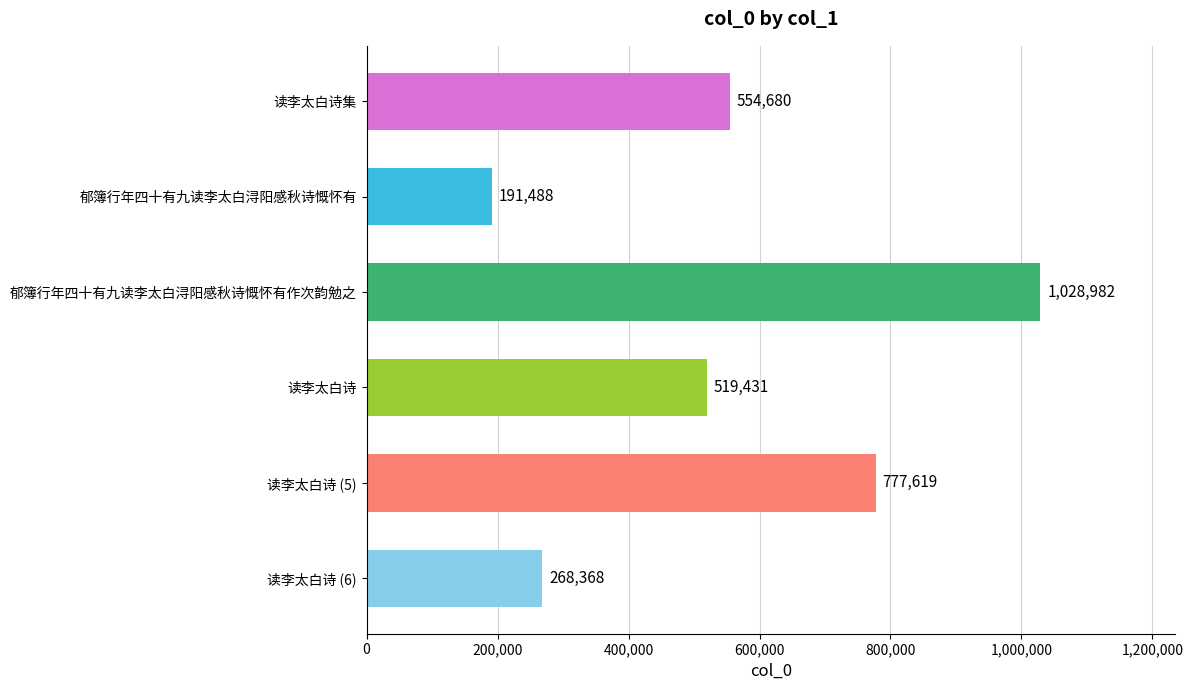

Reading top to bottom, what are all the values shown in this chart?

读李太白诗集=554680	郁簿行年四十有九读李太白浔阳感秋诗慨怀有=191488	郁簿行年四十有九读李太白浔阳感秋诗慨怀有作次韵勉之=1028982	读李太白诗=519431	读李太白诗 (5)=777619	读李太白诗 (6)=268368